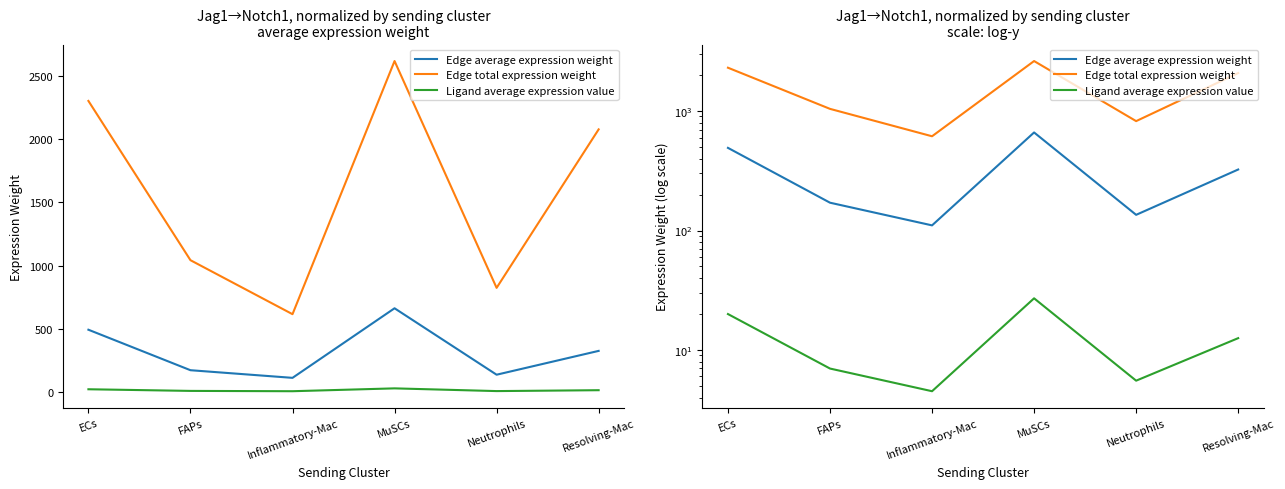

Which series has the largest total across all categories?

Edge total expression weight